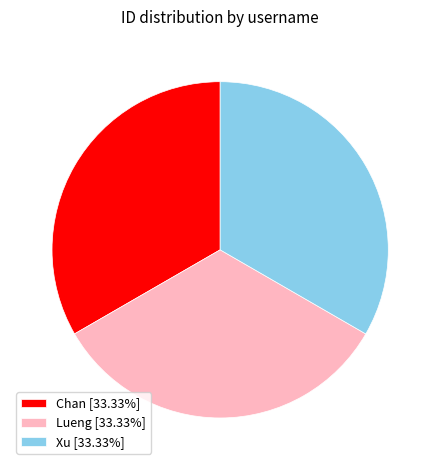

Combined, do Xu [33.33%] and Lueng [33.33%] account for over 50%?

Yes